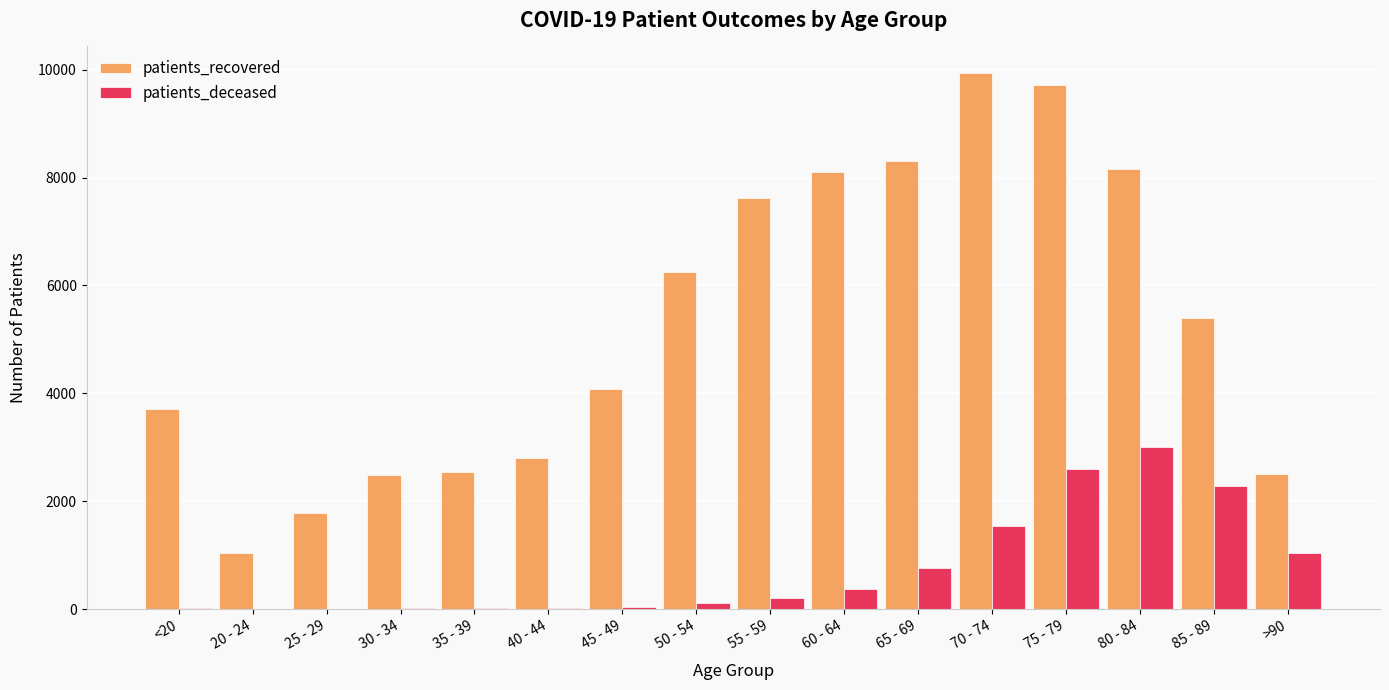

Which category has the highest value in the patients_deceased series?

80 - 84